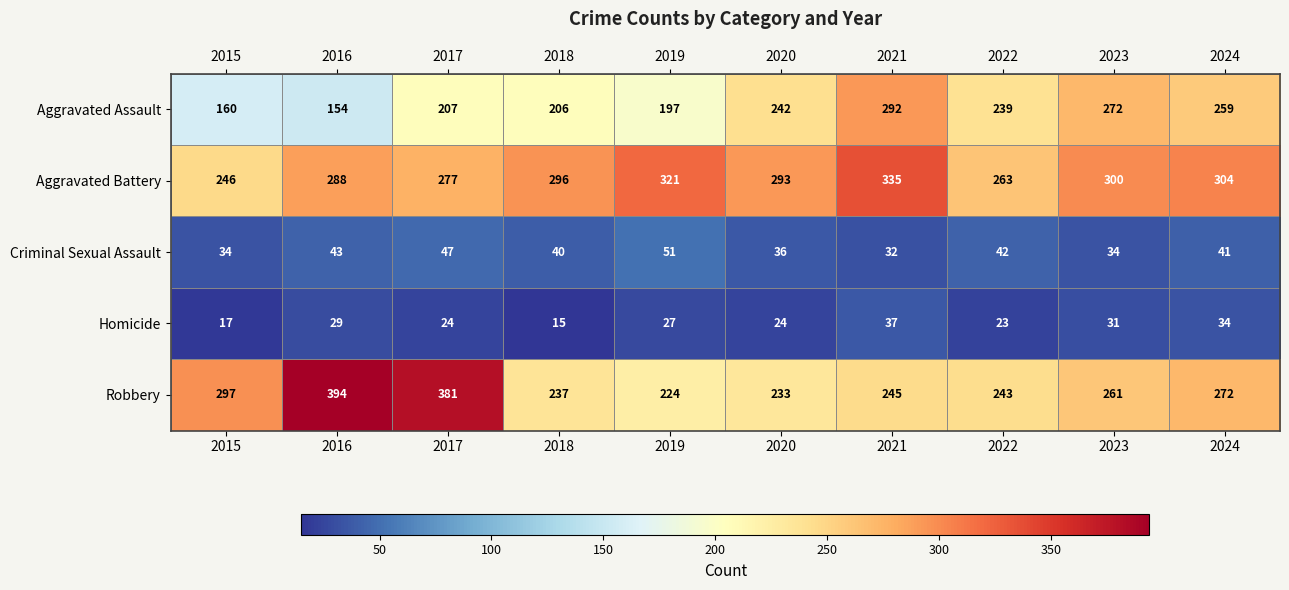

Which label corresponds to the smallest value in the chart?

2018